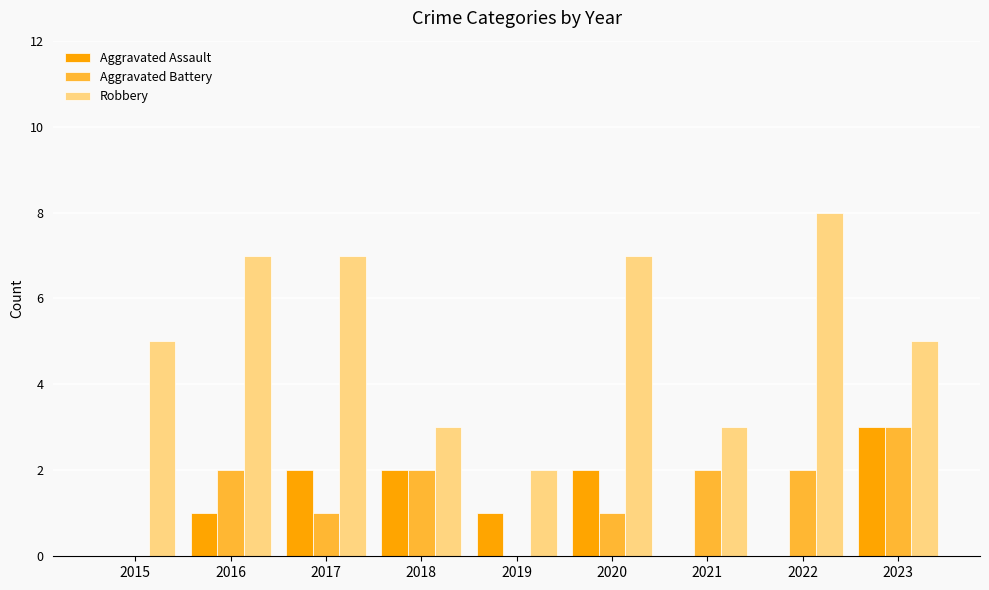

Reading left to right, transcribe all the data shown in this chart.

Aggravated Assault: 0	1	2	2	1	2	0	0	3
Aggravated Battery: 0	2	1	2	0	1	2	2	3
Robbery: 5	7	7	3	2	7	3	8	5